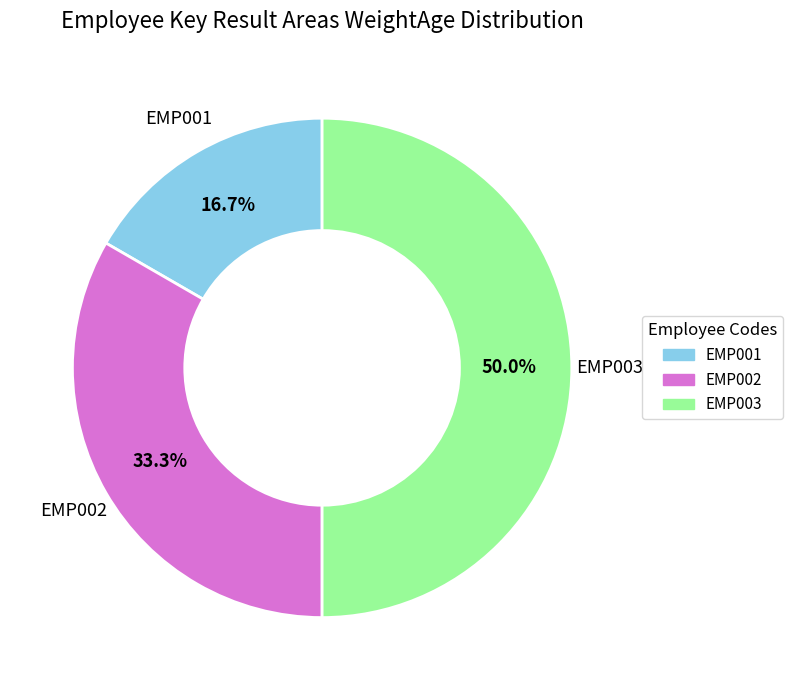

What is the largest slice in the pie chart?

EMP003